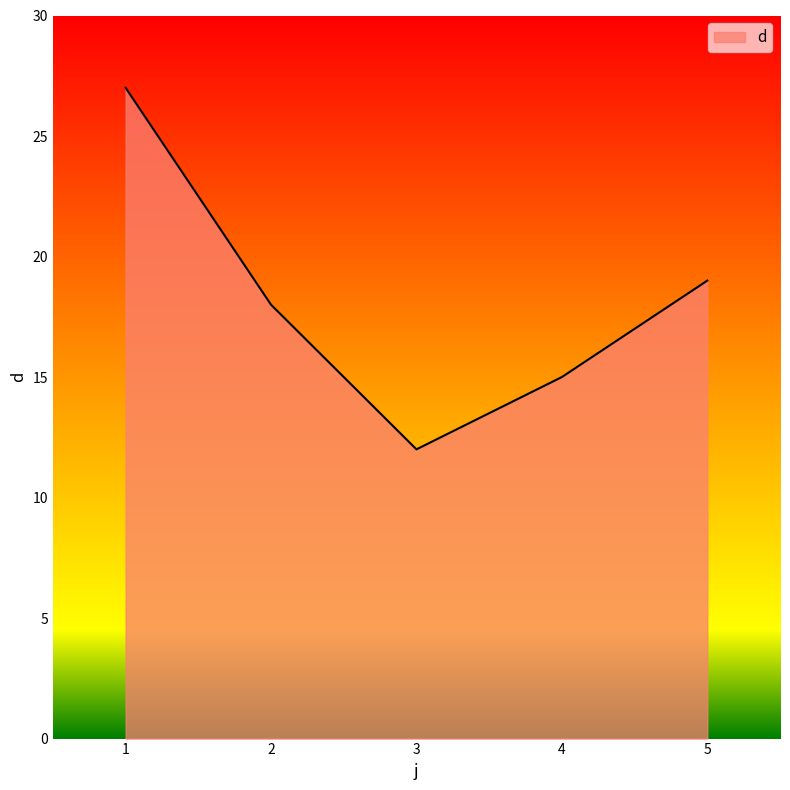

What is the average value?

18